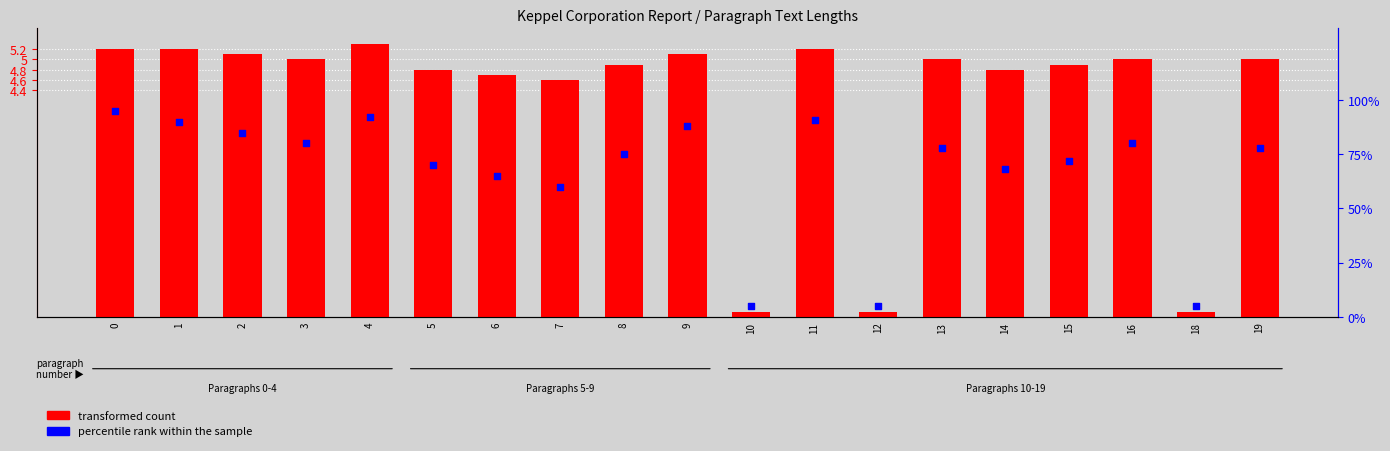

Is the value of percentile rank within the sample at 9 greater than the value of transformed count at 1?

Yes